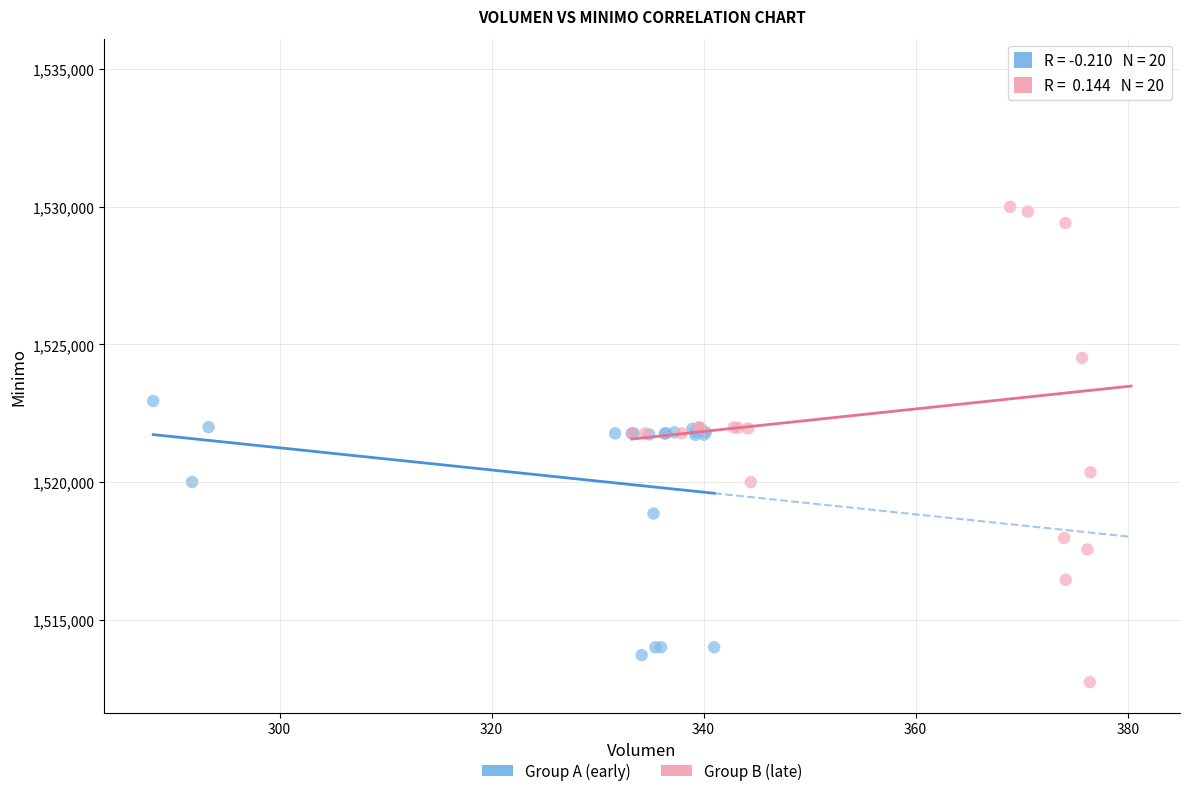

Which series has the largest Y range (max minus min)?

Group B (late)